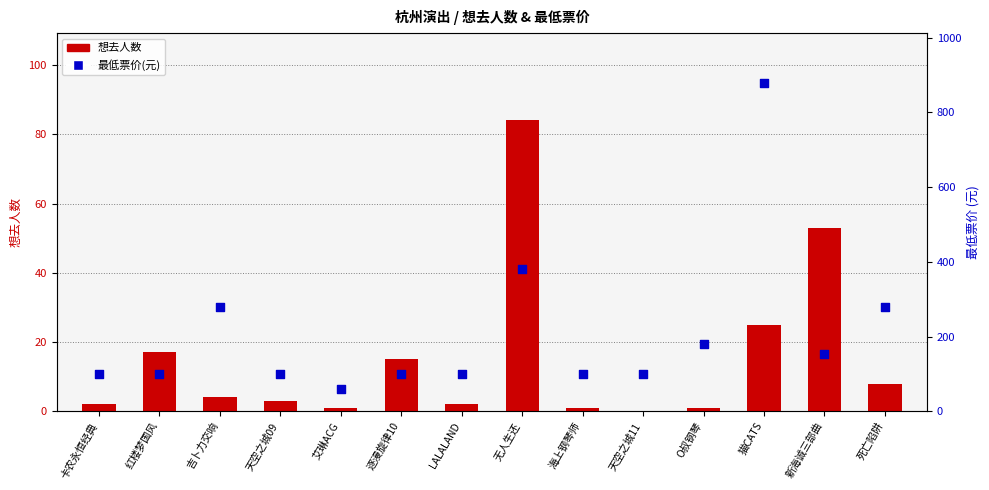

Which series has the largest total across all categories?

最低票价(元)